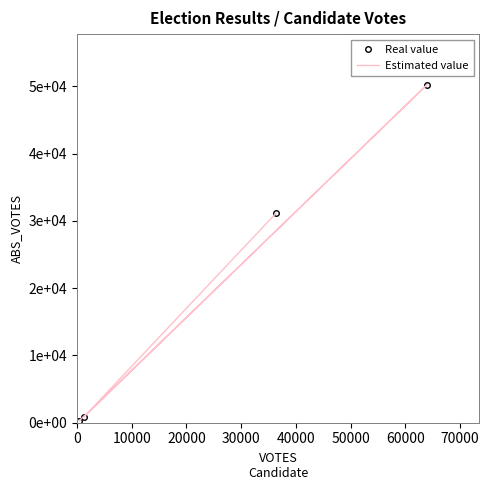

What are all the series names shown in the legend?

Real value, Estimated value